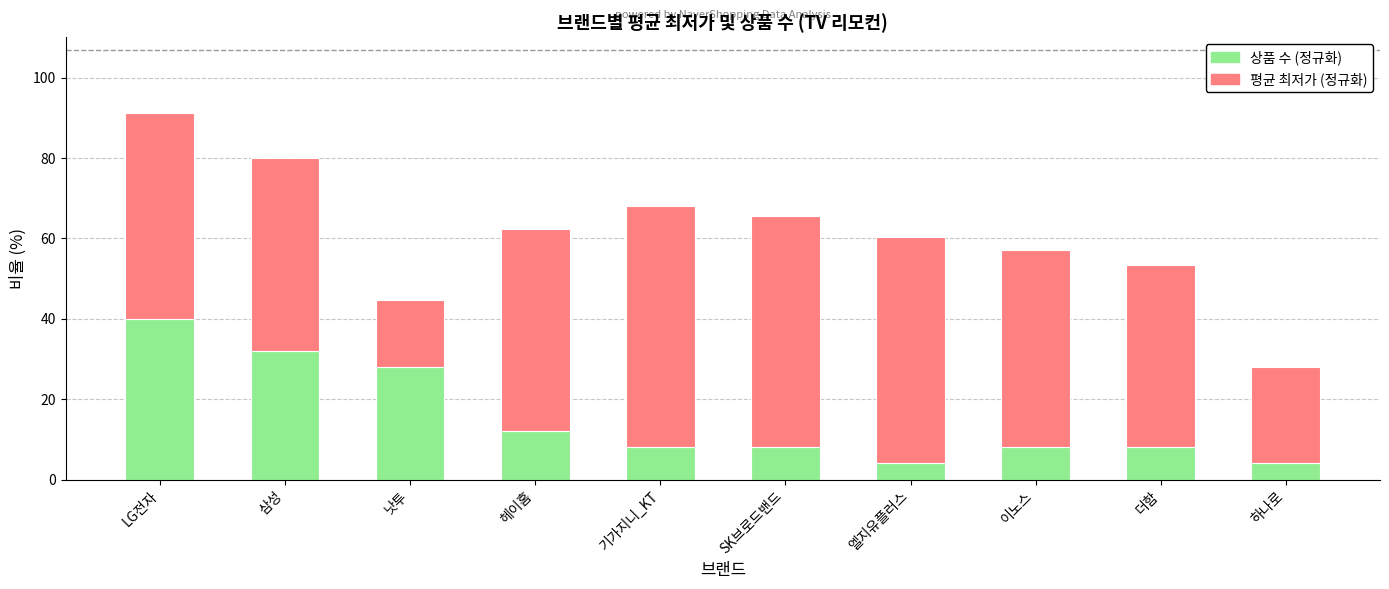

What is the total value across all series at 헤이홈?

62.3